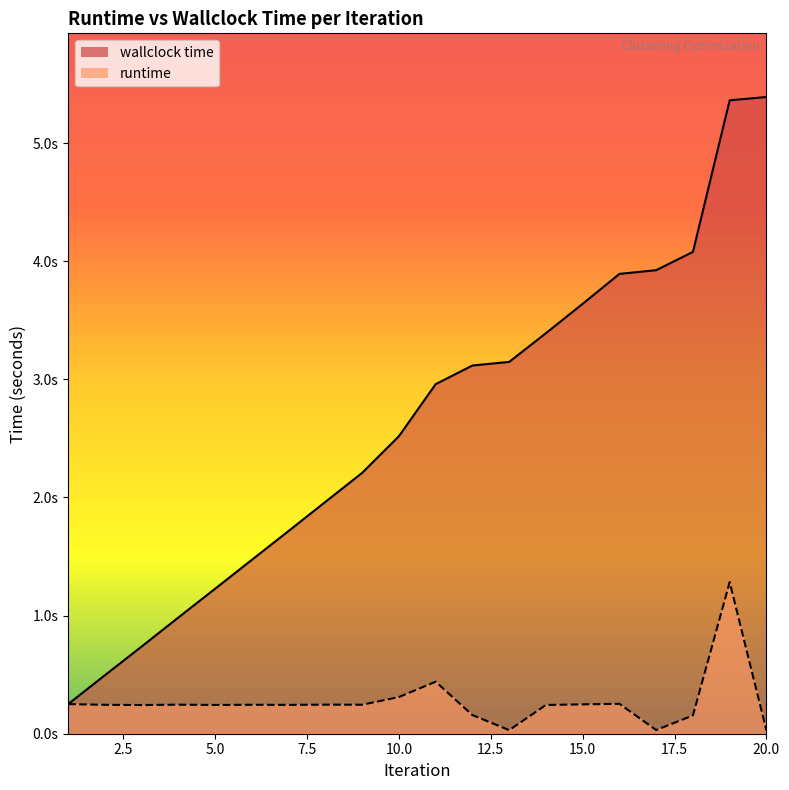

What is the difference between the maximum and minimum values in the wallclock time series?

5.1